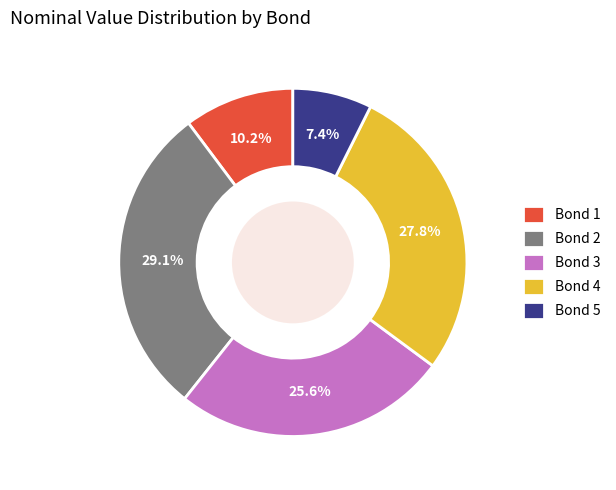

Do Bond 4 and Bond 3 together represent more than half of the pie?

Yes